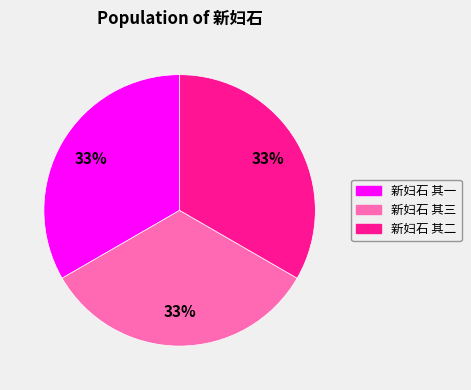

What percentage is the 新妇石 其三 slice, to the nearest percent?

33%